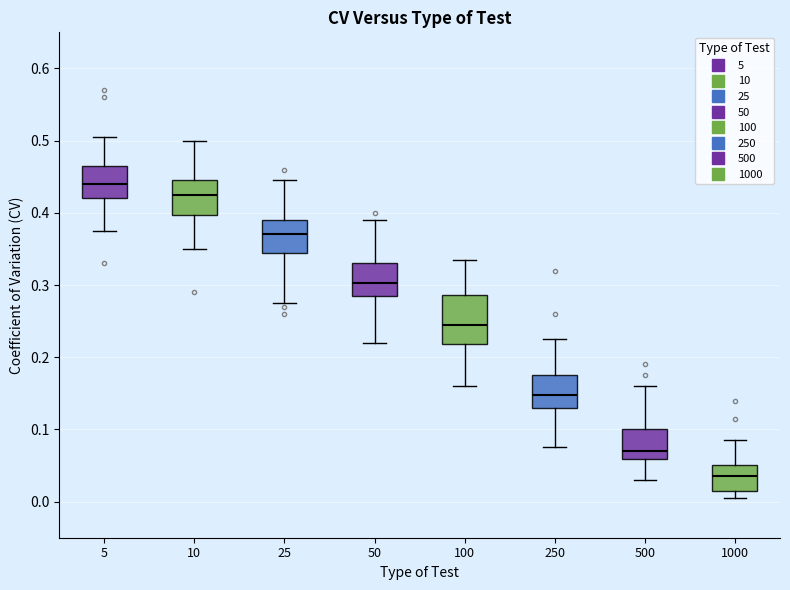

Where is the lower edge of the box at x = 100 on the y-axis? The values are not printed on the chart, so give them approximately, as read against the axis.

0.22